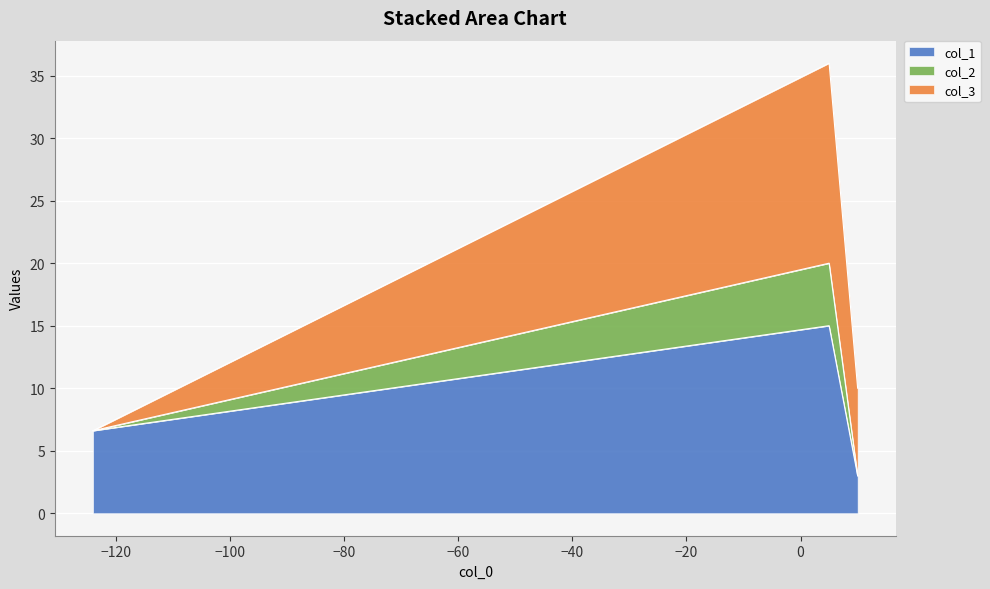

The value of col_3 at col_2 is 4.7. True or false?

False